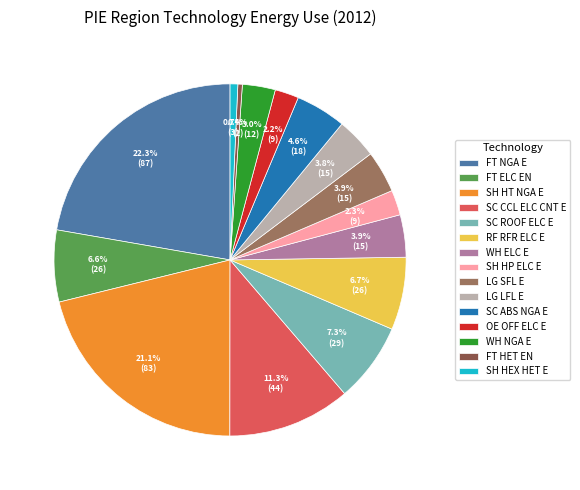

How many slices are in this pie chart?

15